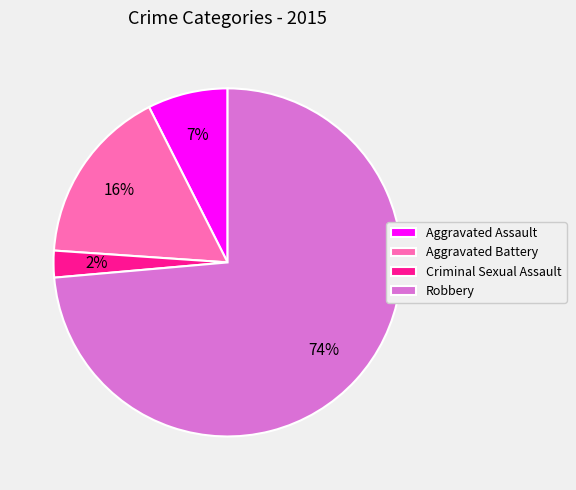

How many slices are in this pie chart?

4